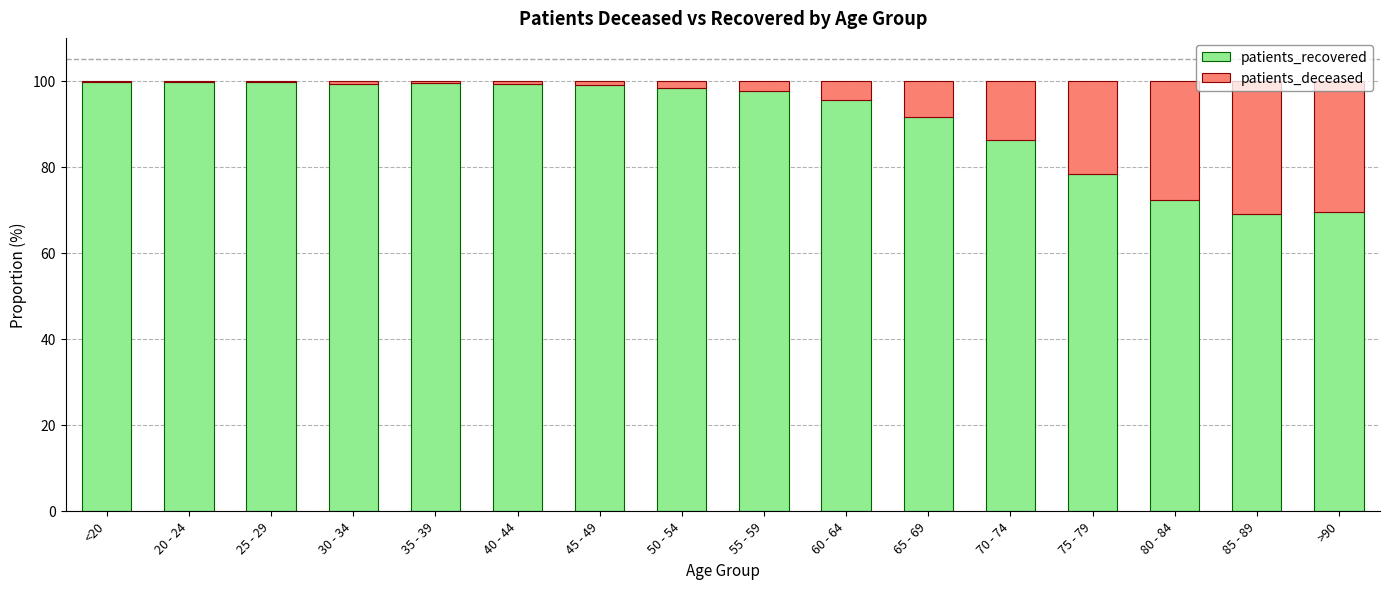

What is the total value across all series at 55 - 59?

100.0